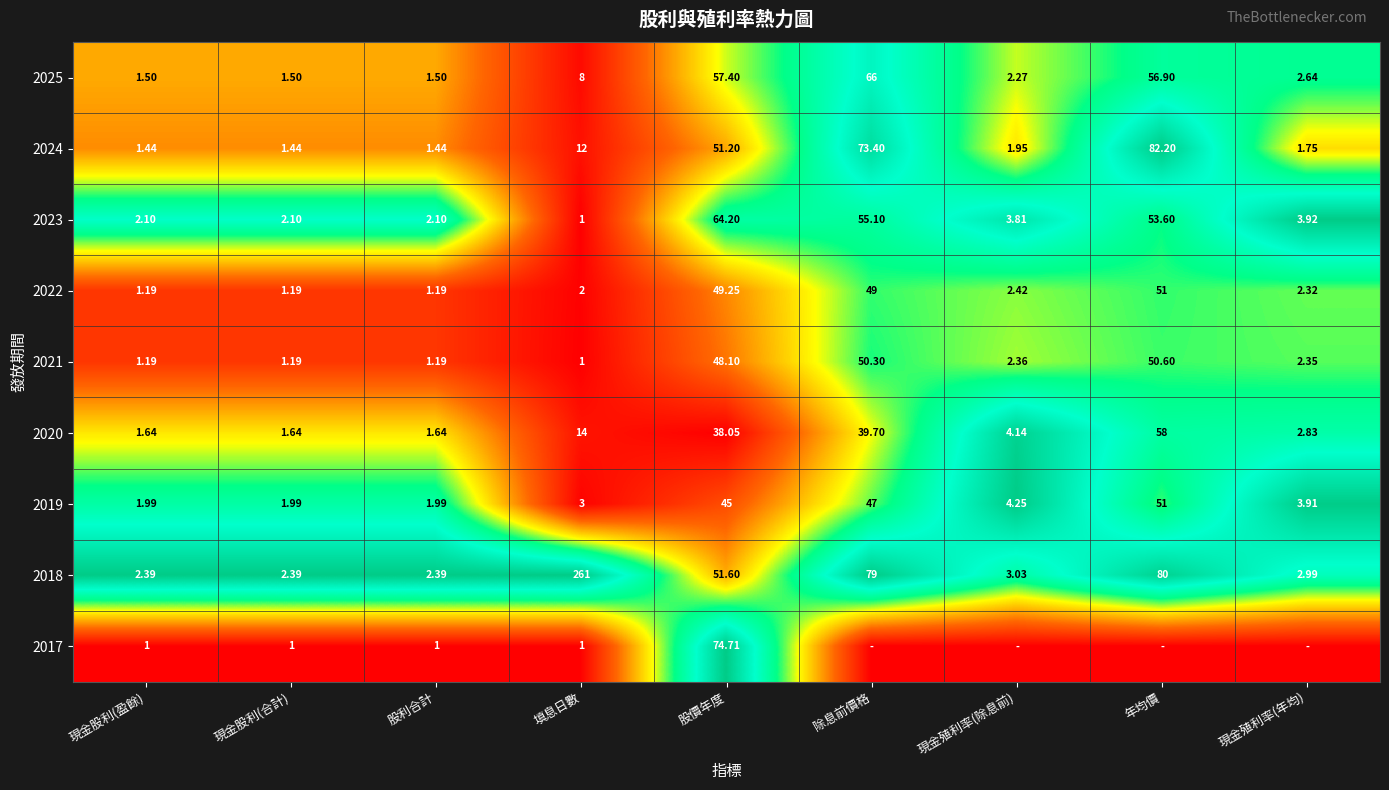

Which label corresponds to the smallest value in the chart?

填息日數